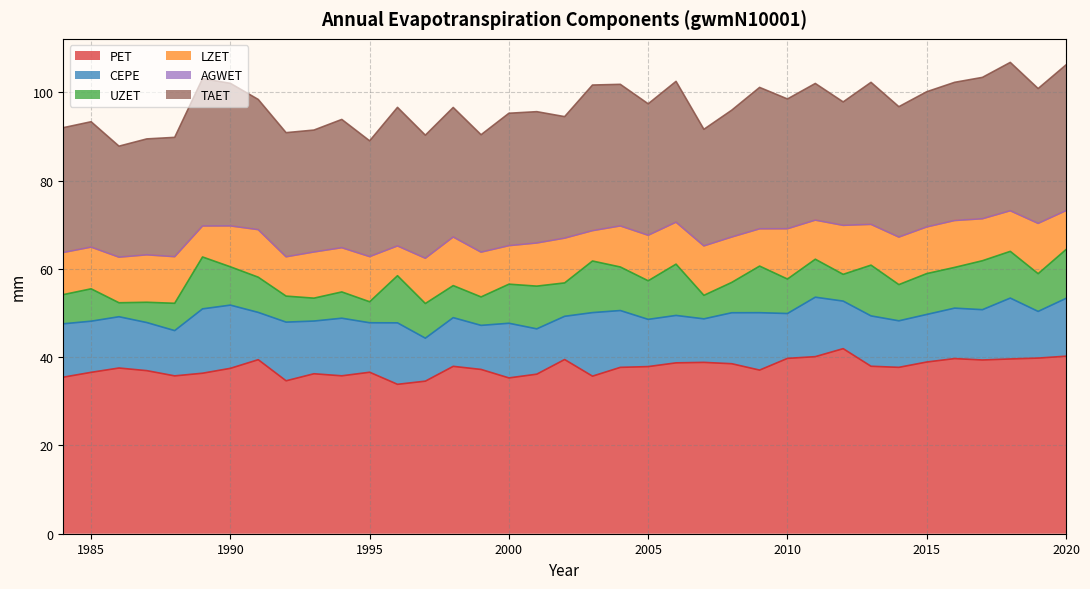

At which label is LZET closest to 9?

1992